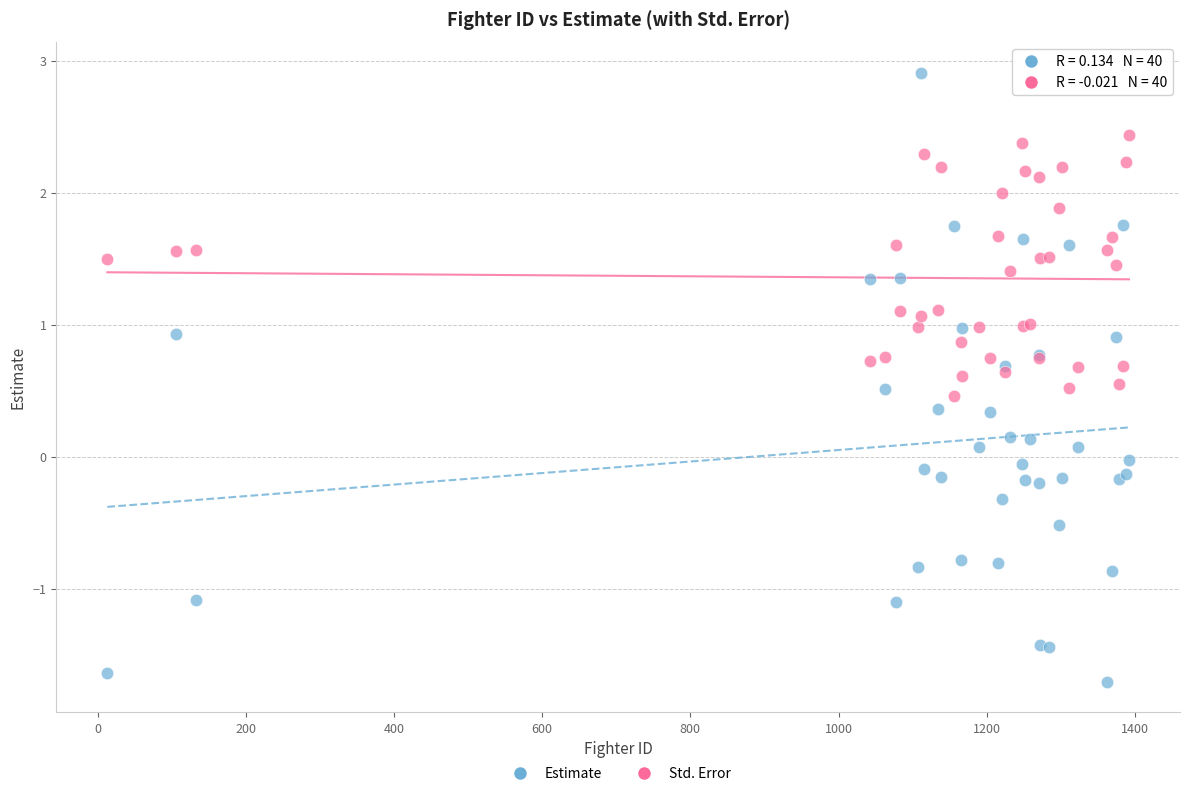

What are all the series names shown in the legend?

Estimate, Std. Error